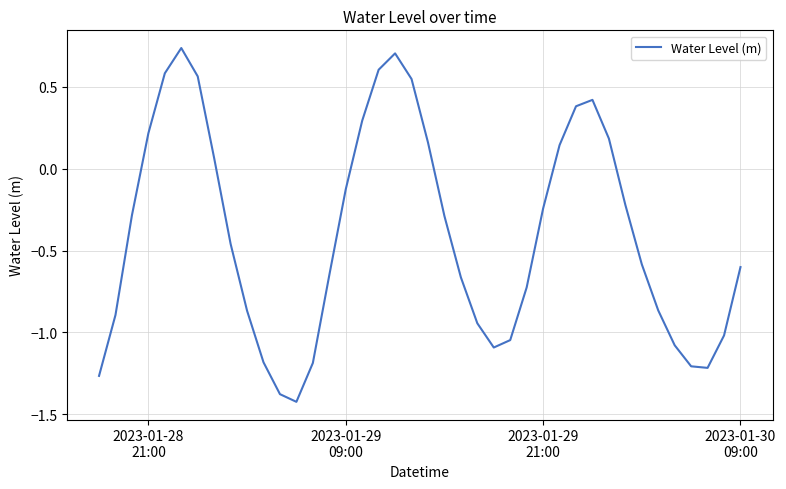

How many lines are shown in the chart?

1